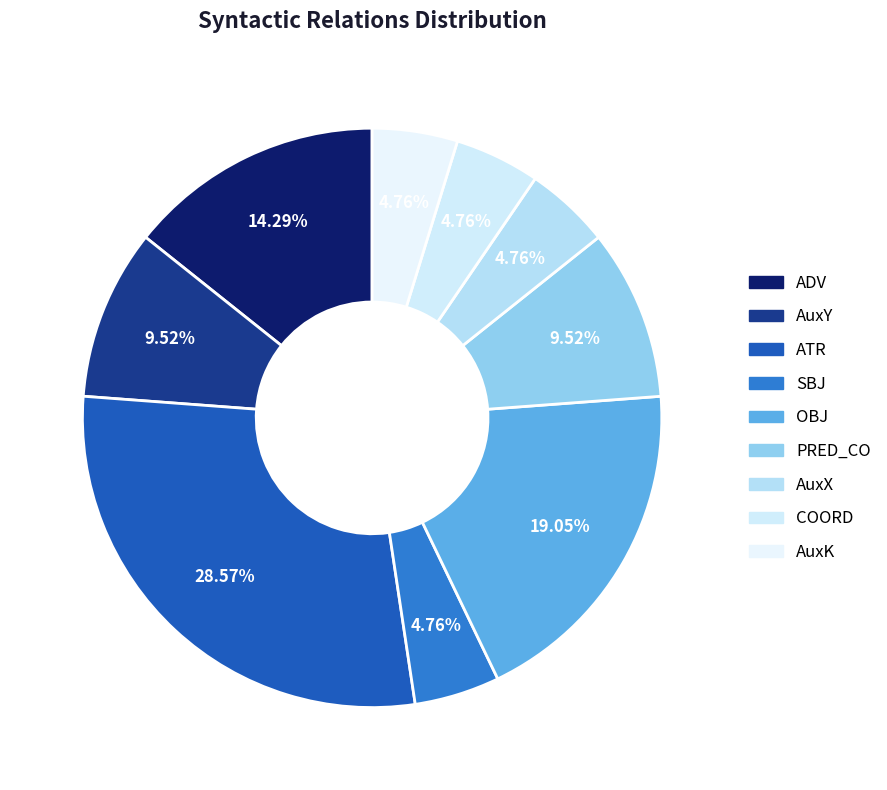

Between OBJ and PRED_CO, which is larger?

OBJ